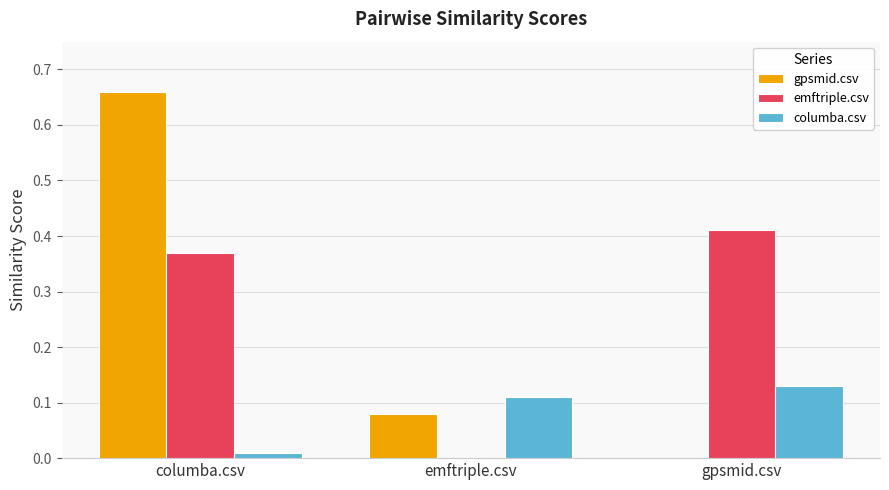

At which label does emftriple.csv reach its peak?

gpsmid.csv